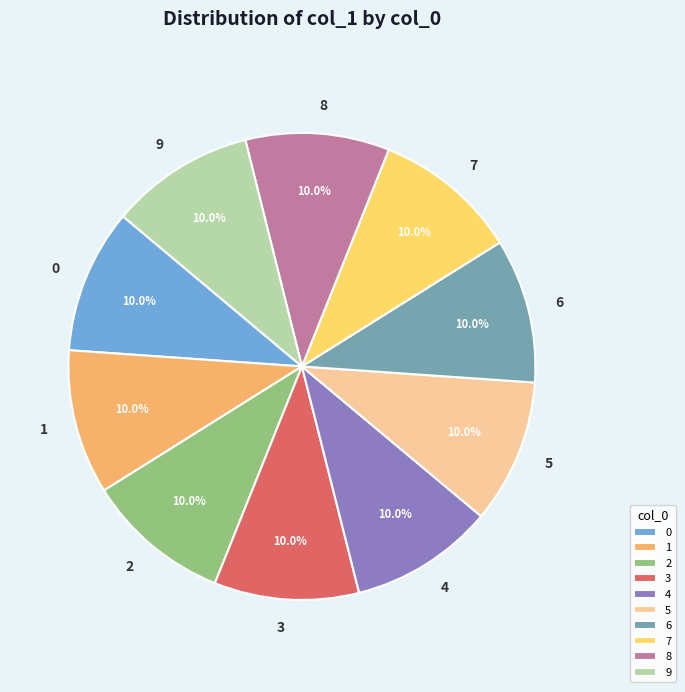

Count the number of slices in the pie.

10